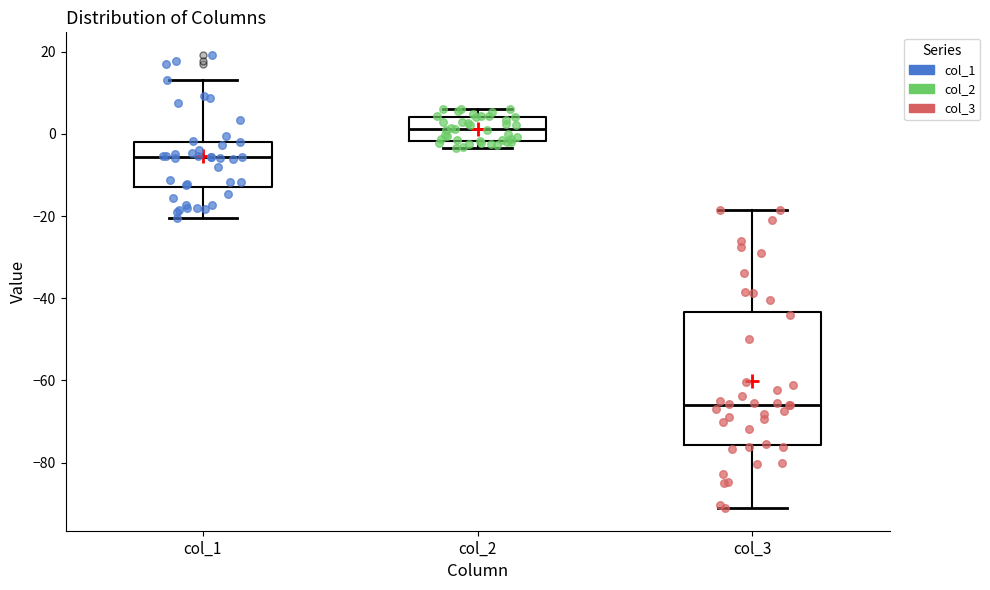

Reading left to right, read every box against the y-axis: the position of its median line, the range the box covers, and the ends of its whiskers. The values are not printed on the chart, so give them approximately, as read against the axis.

col_1: median -6, box -12 to -2, whiskers -20 to 14
col_2: median 2, box -2 to 4, whiskers -4 to 6
col_3: median -66, box -76 to -44, whiskers -92 to -18